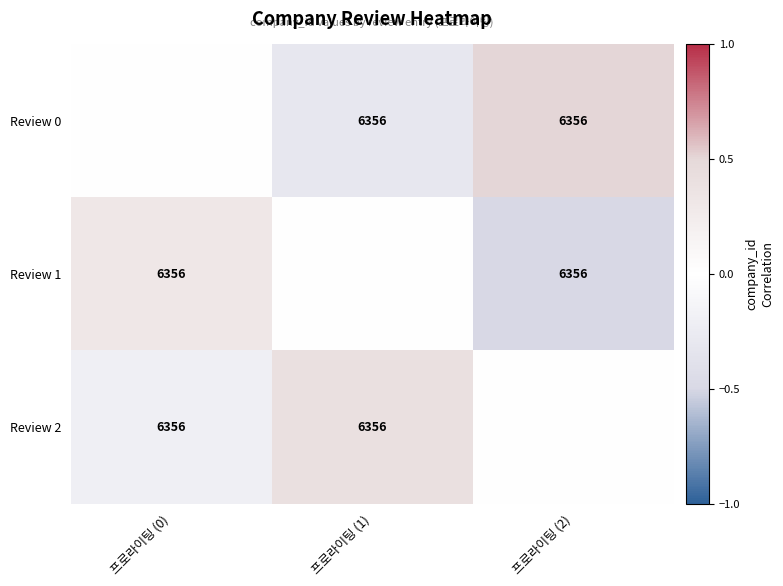

The value of Review 2 at 프로라이팅 (0) is 6356. True or false?

True